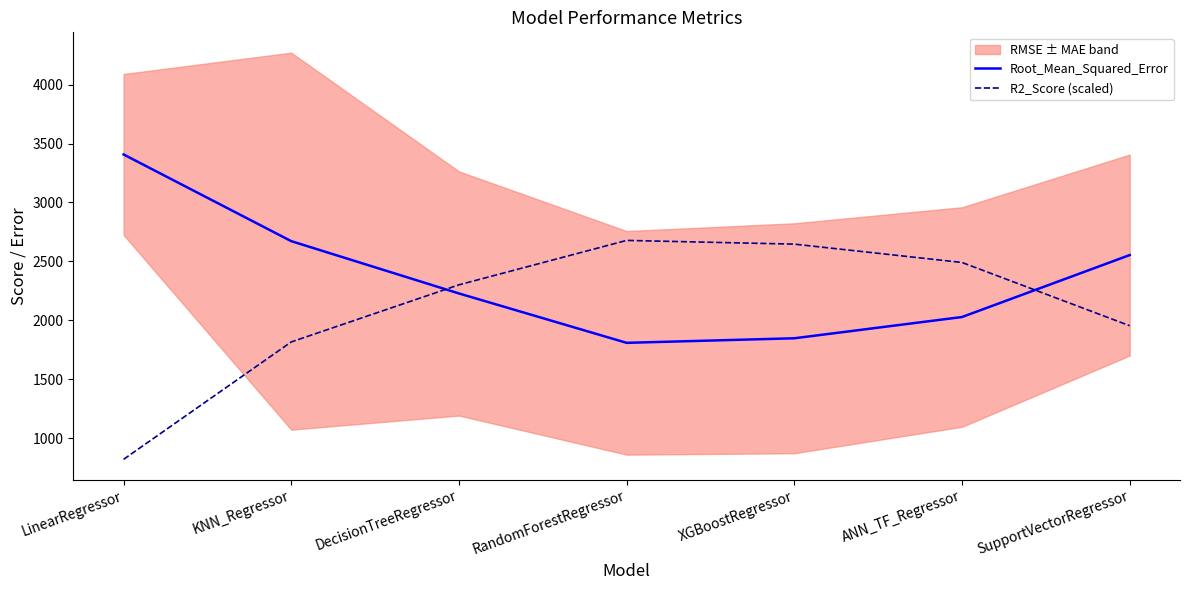

At which label does Root_Mean_Squared_Error reach its minimum?

RandomForestRegressor